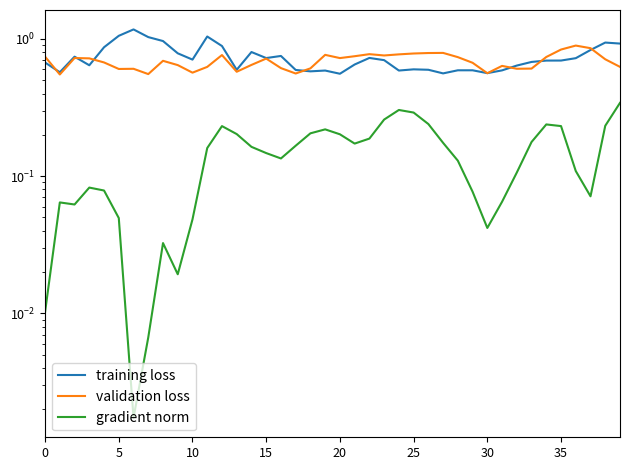

What is the difference between the training loss values at 39 and 13?

0.3